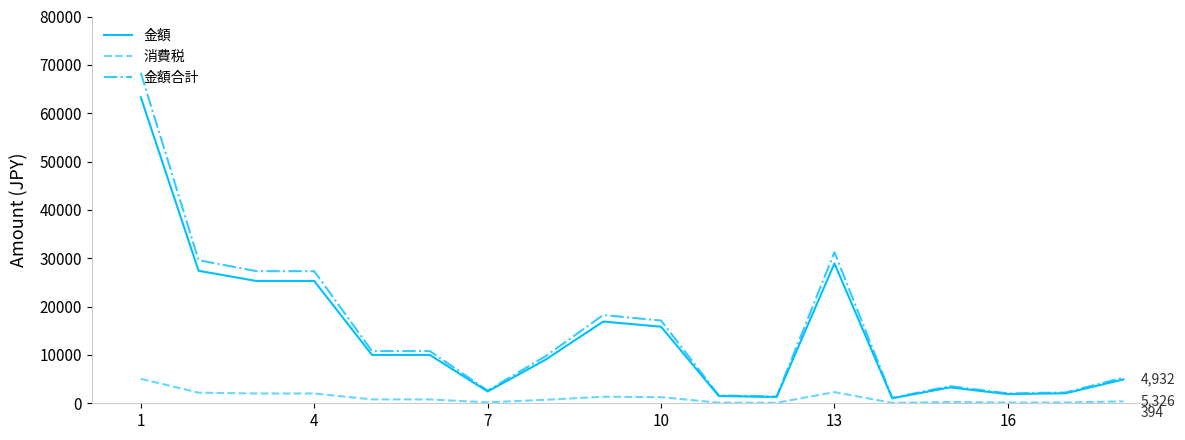

What is the smallest value displayed?

82